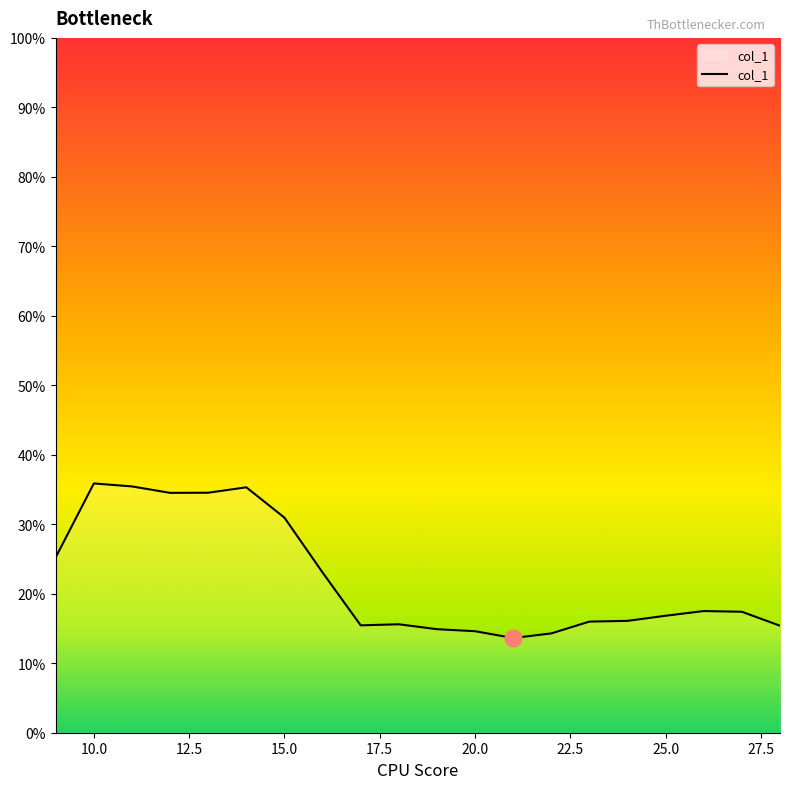

Does the chart display data point markers on the line(s)?

No